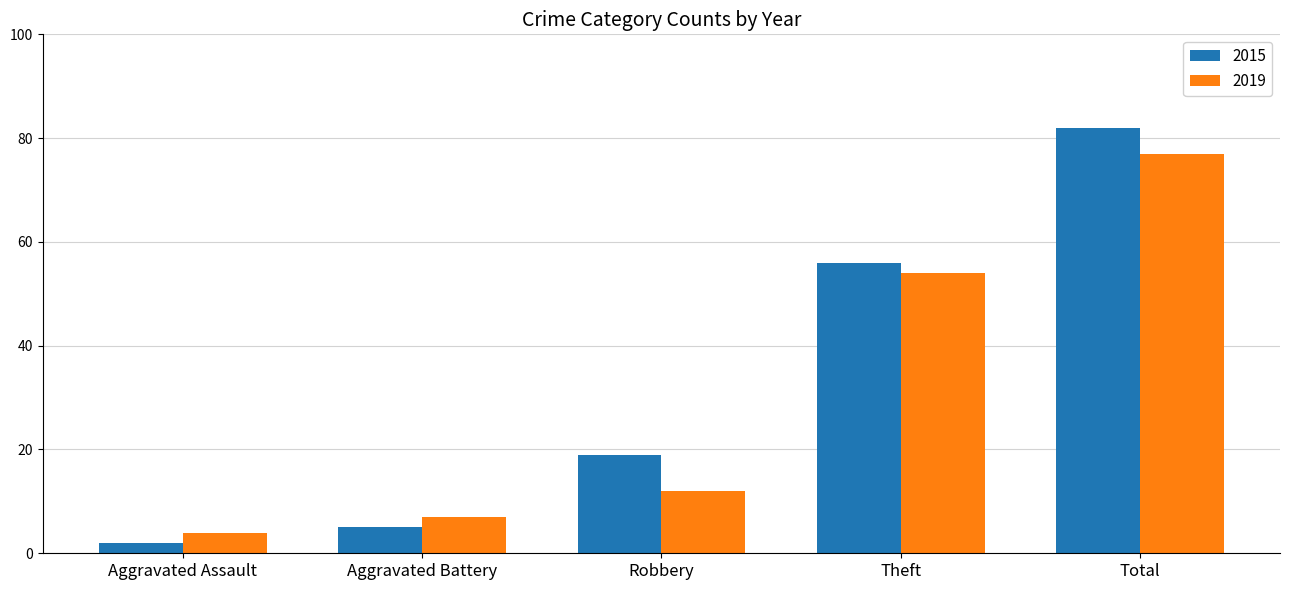

What is the total value across all series at Aggravated Assault?

6